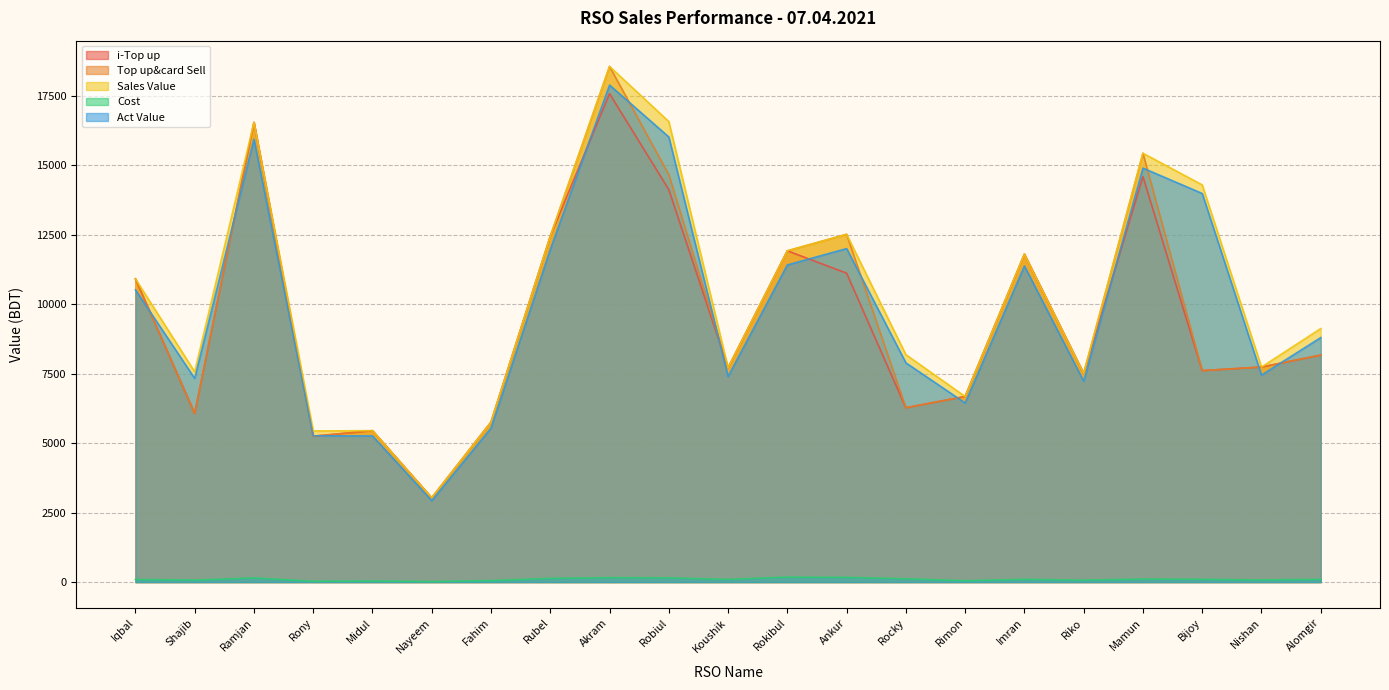

The Act Value series shows 7330.1 at Shajib. True or false?

True